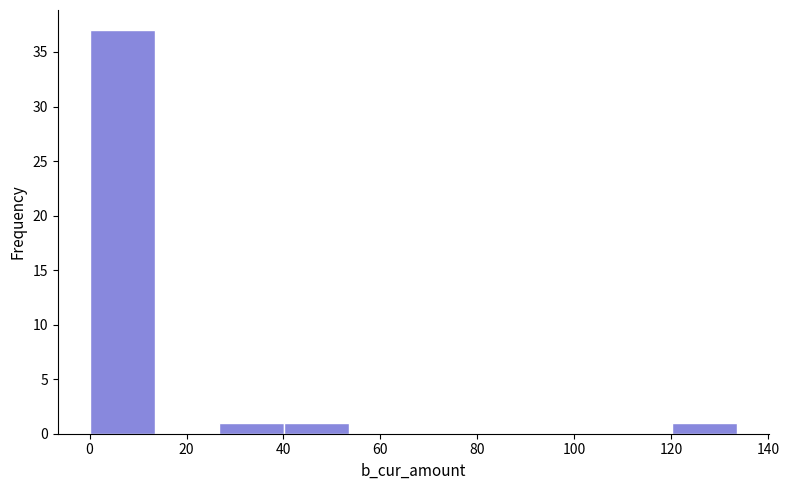

How tall is the bar that spans 40 to 54 on the x-axis? Neither the bar edges nor the heights are printed on the chart, so give them approximately, as read against the axes.

1